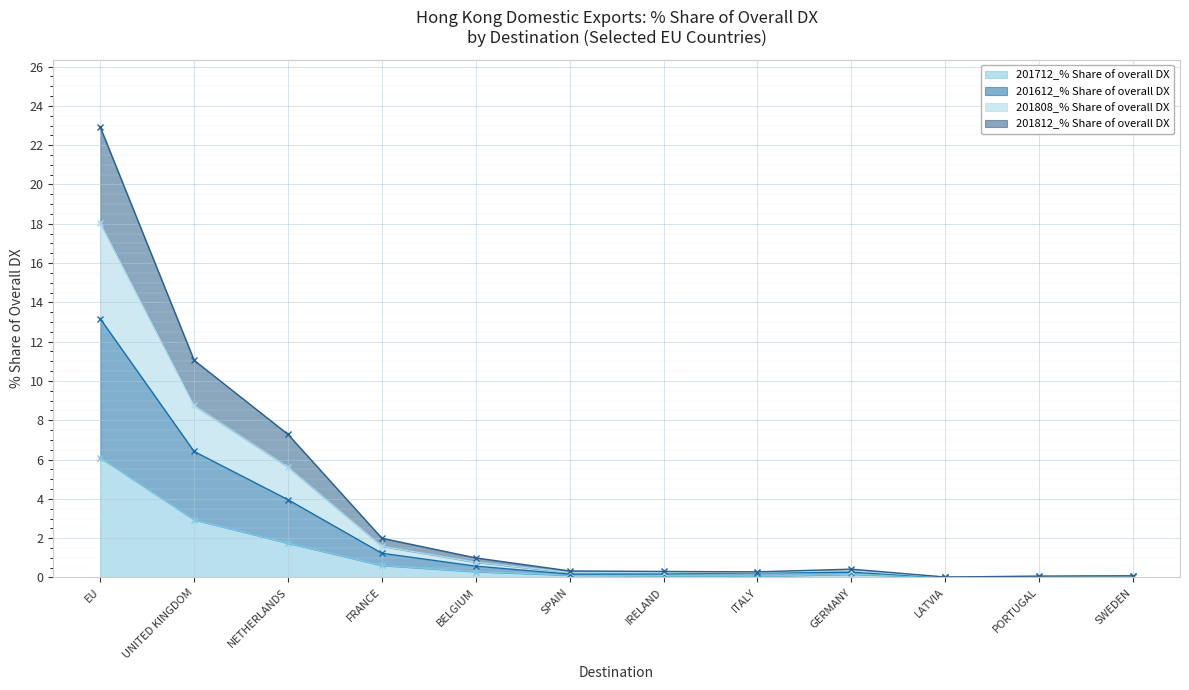

At which label does 201712_% Share of overall DX reach its peak?

EU